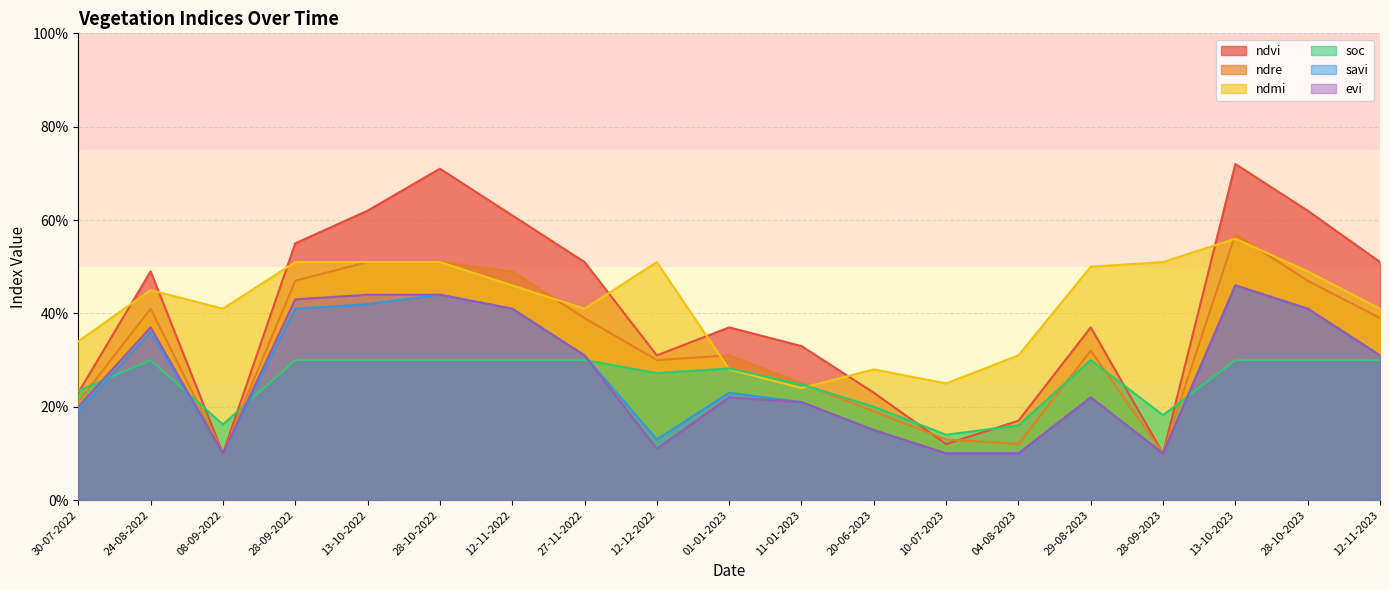

Which category has the lowest value in the ndmi series?

11-01-2023